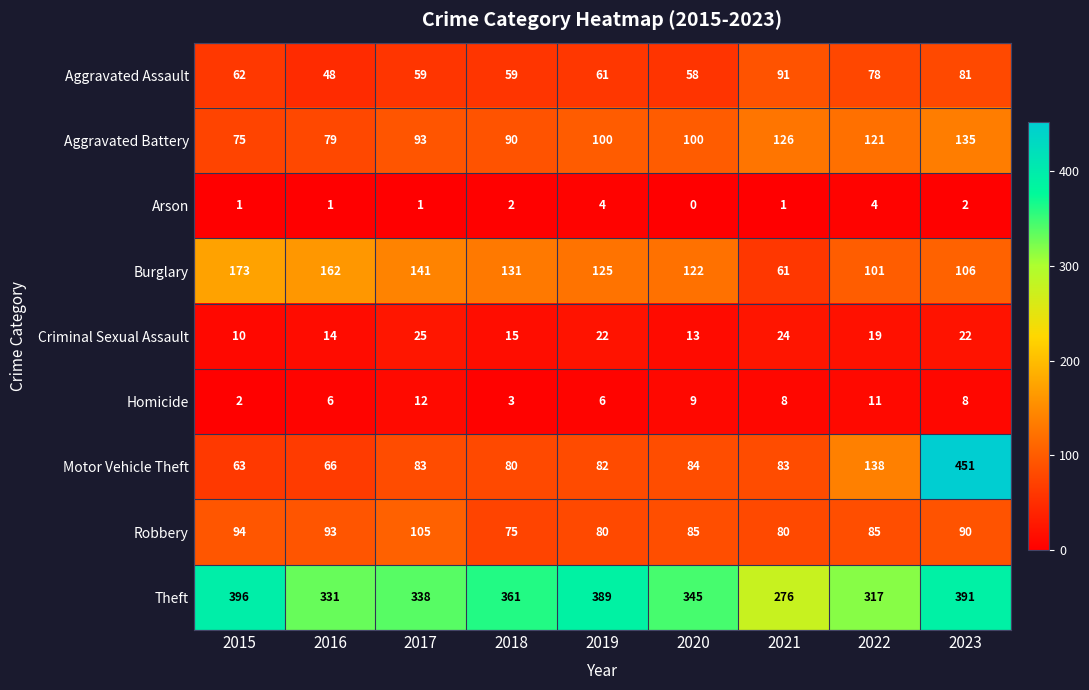

Which series changed the most between 2018 and 2019?

Theft